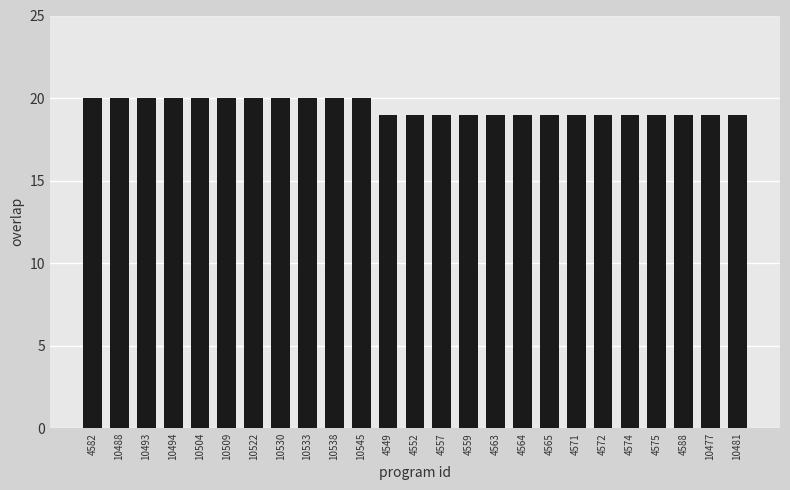

Is it true that the value at 4564 is 6?

False